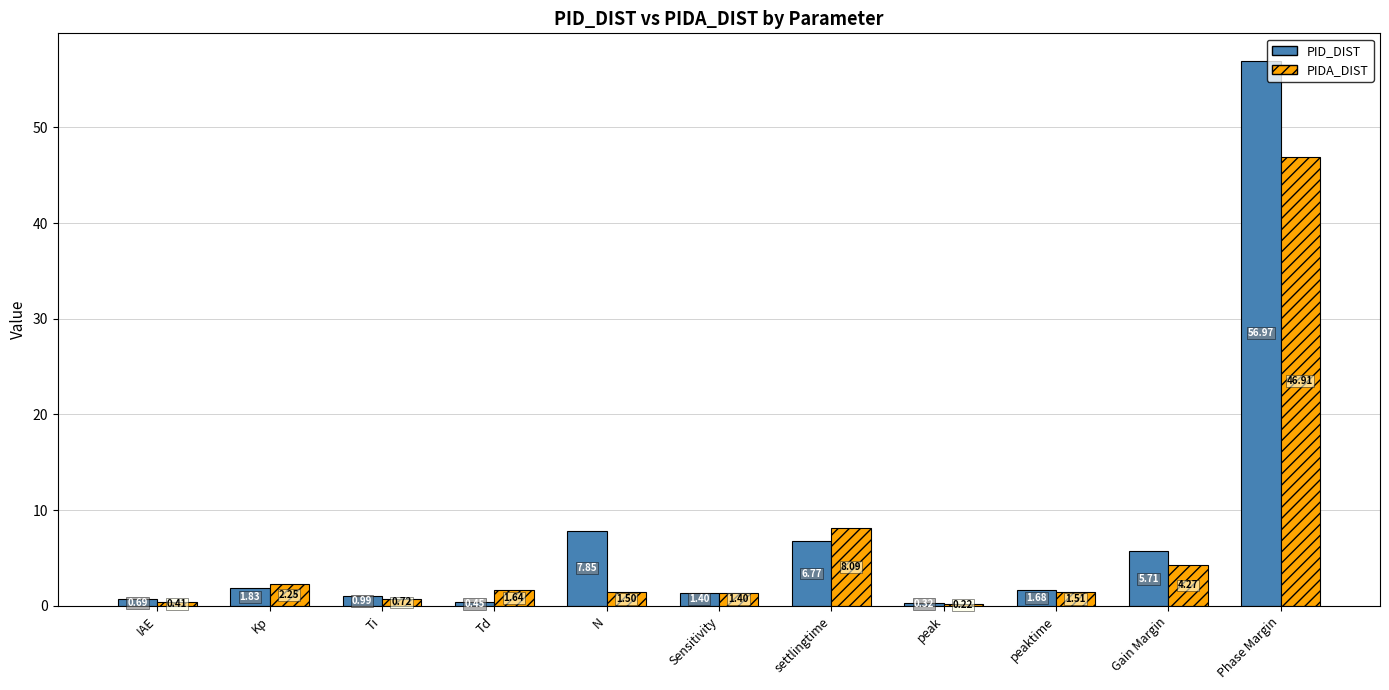

Are the bars grouped side by side (vs. stacked)?

Yes